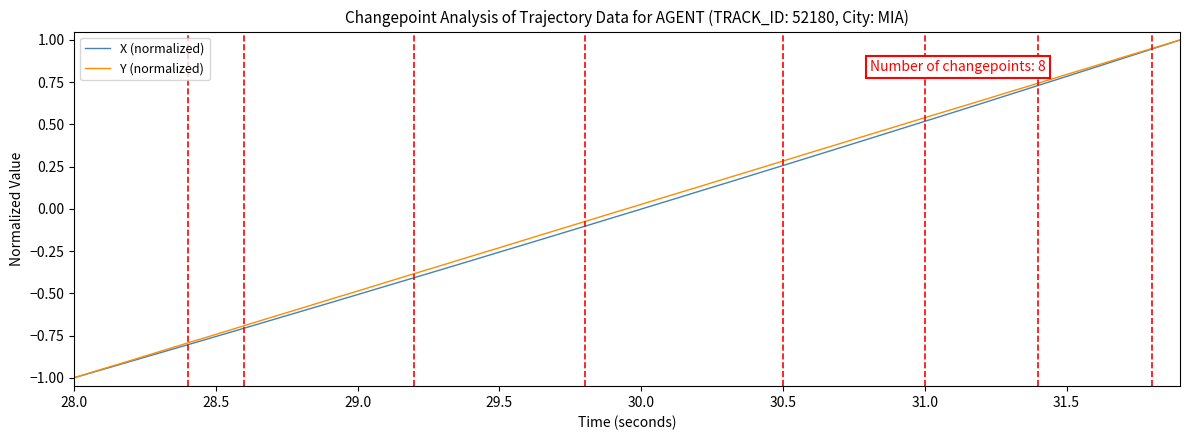

What is the difference between the maximum and minimum values in the X (normalized) series?

2.0